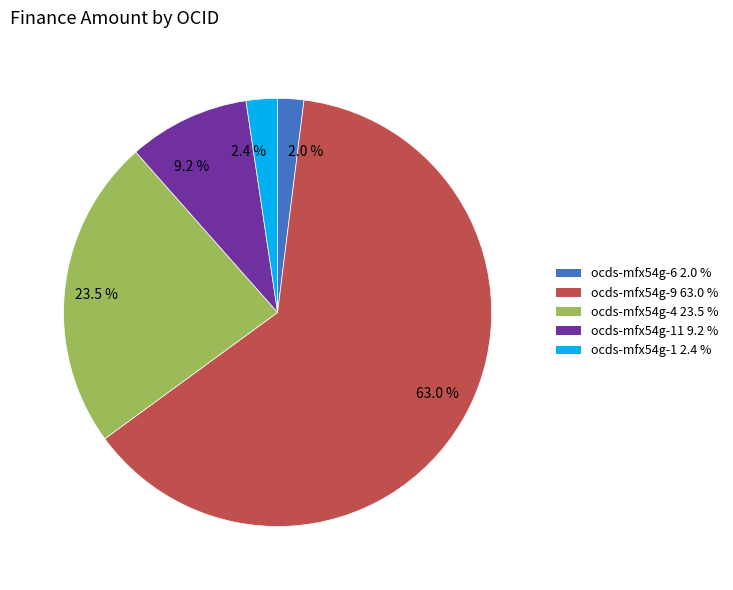

Which category has the biggest portion of the pie?

ocds-mfx54g-9